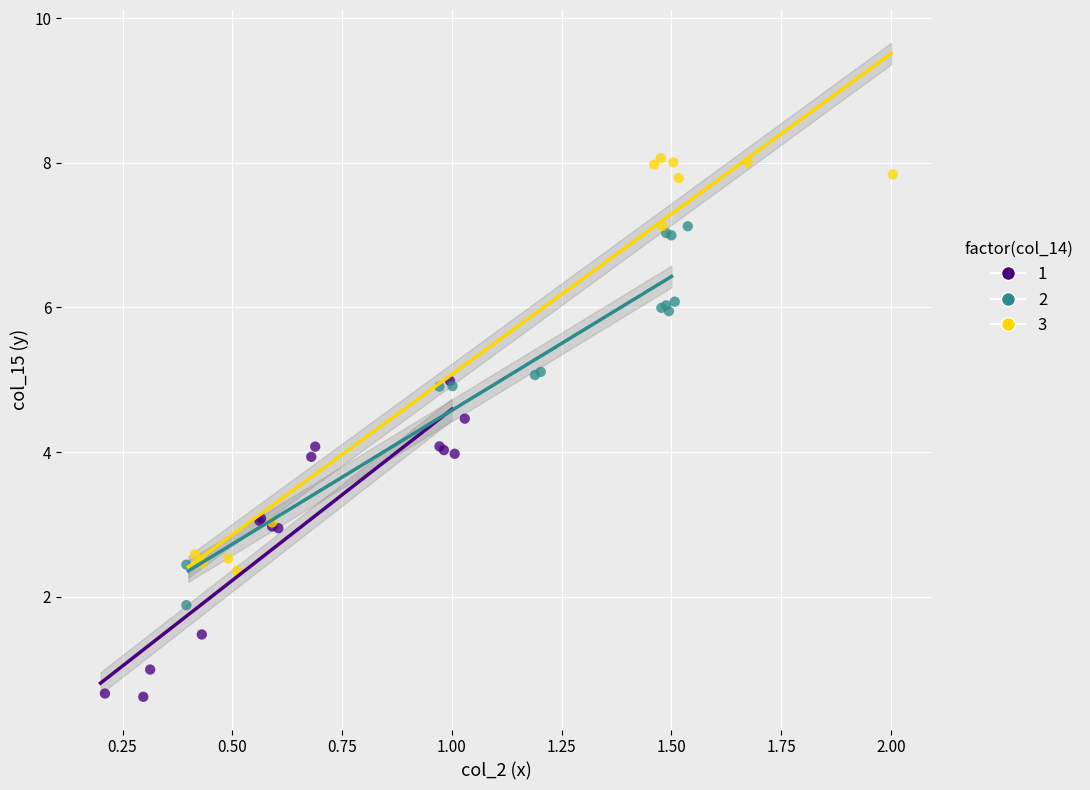

What are all the series names shown in the legend?

1, 2, 3